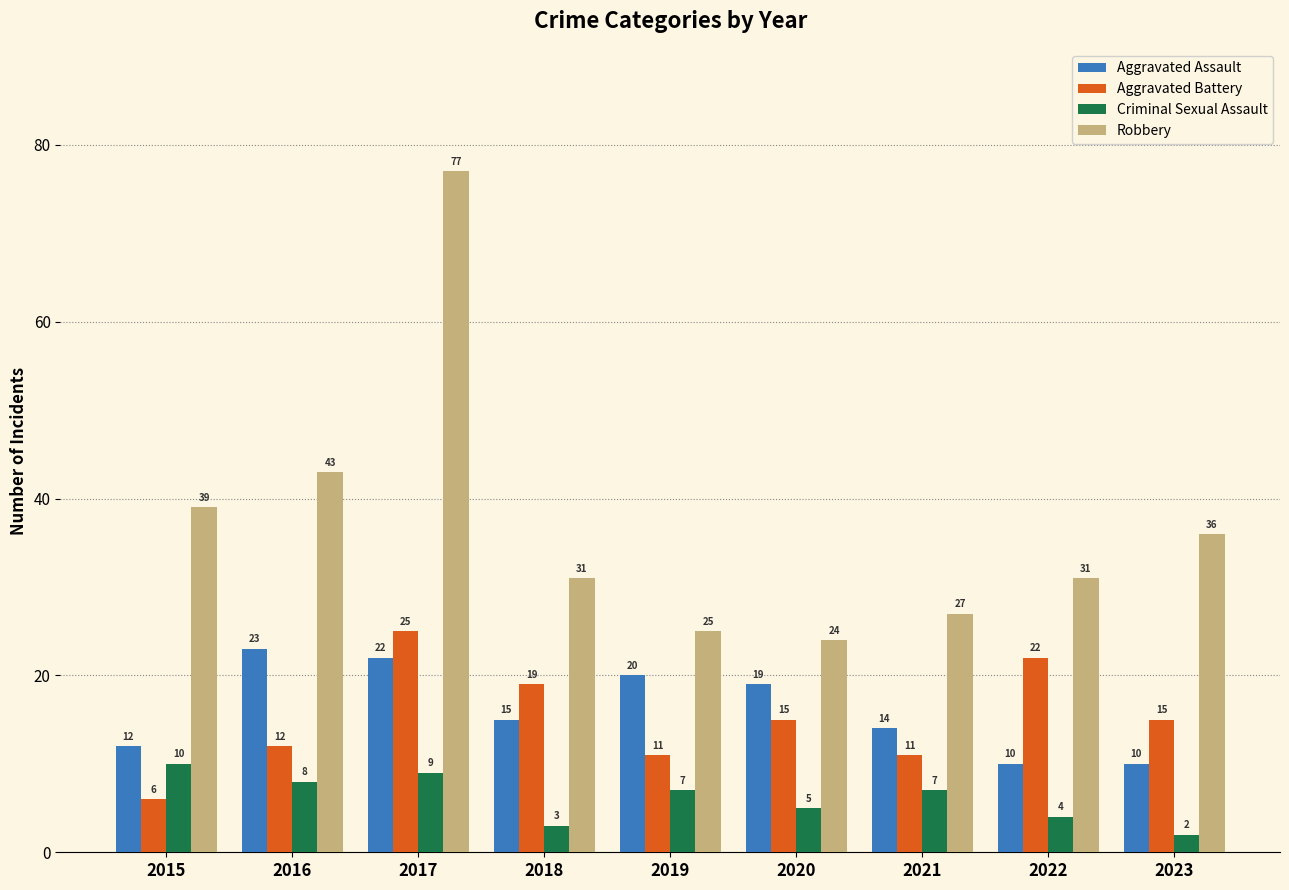

What are all the series names shown in the legend?

Aggravated Assault, Aggravated Battery, Criminal Sexual Assault, Robbery